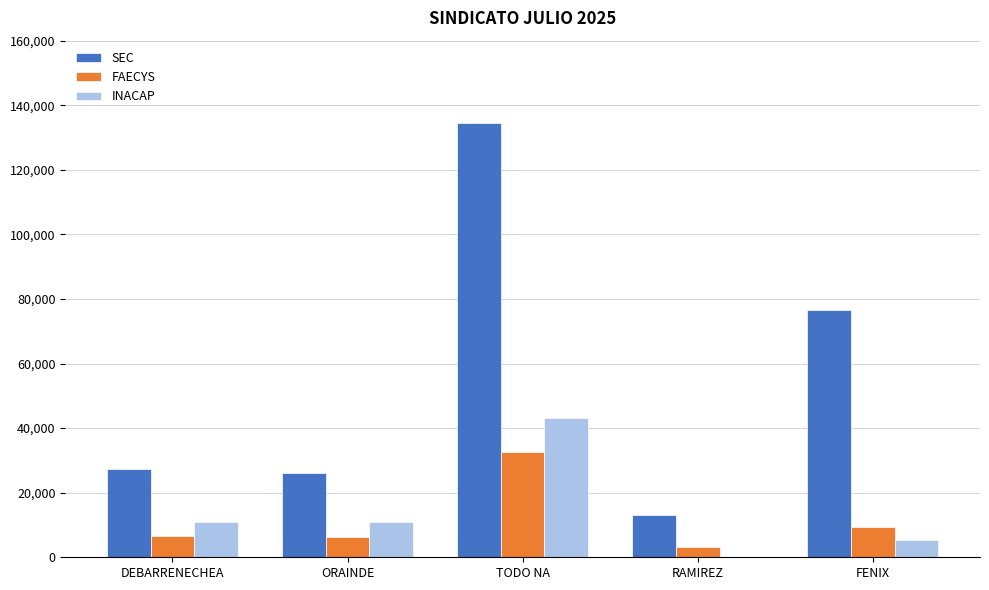

What is the sum of all INACAP values?

70263.4